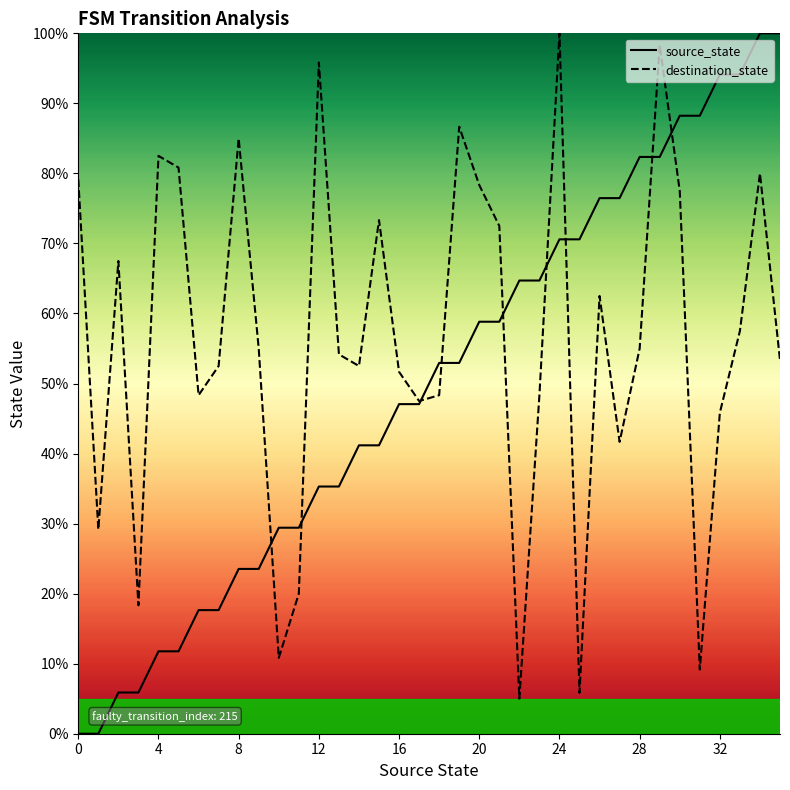

The source_state series shows 38.1 at 30. True or false?

False